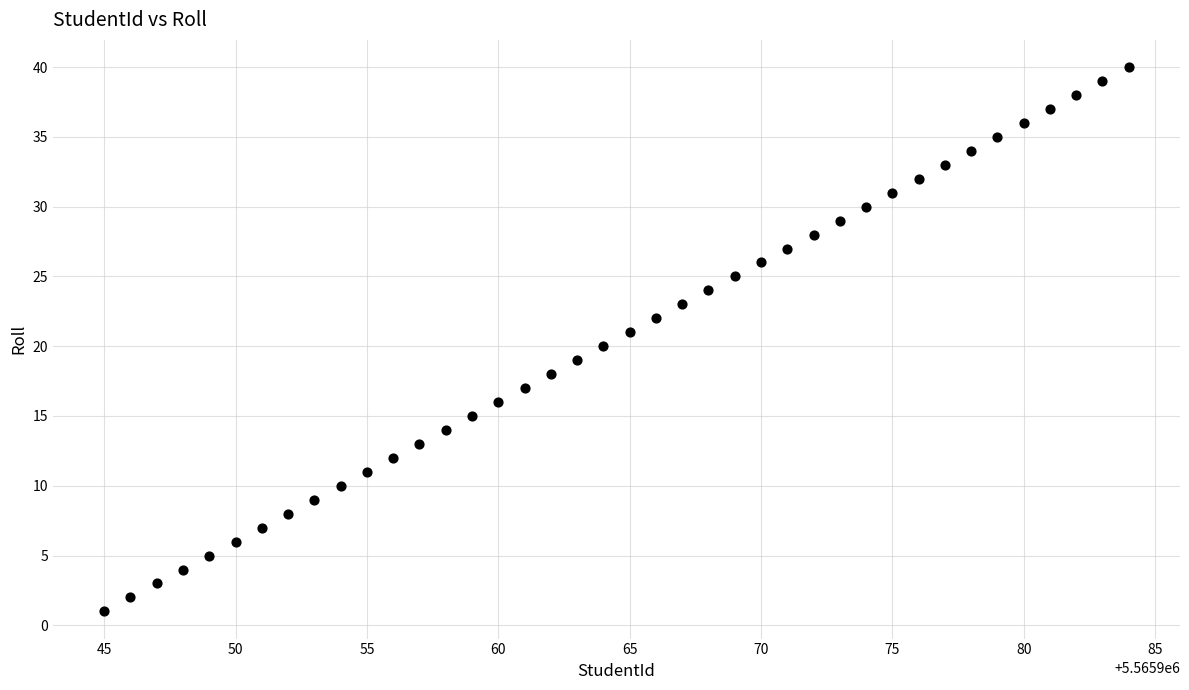

What is the range of X values (max minus min)?

39